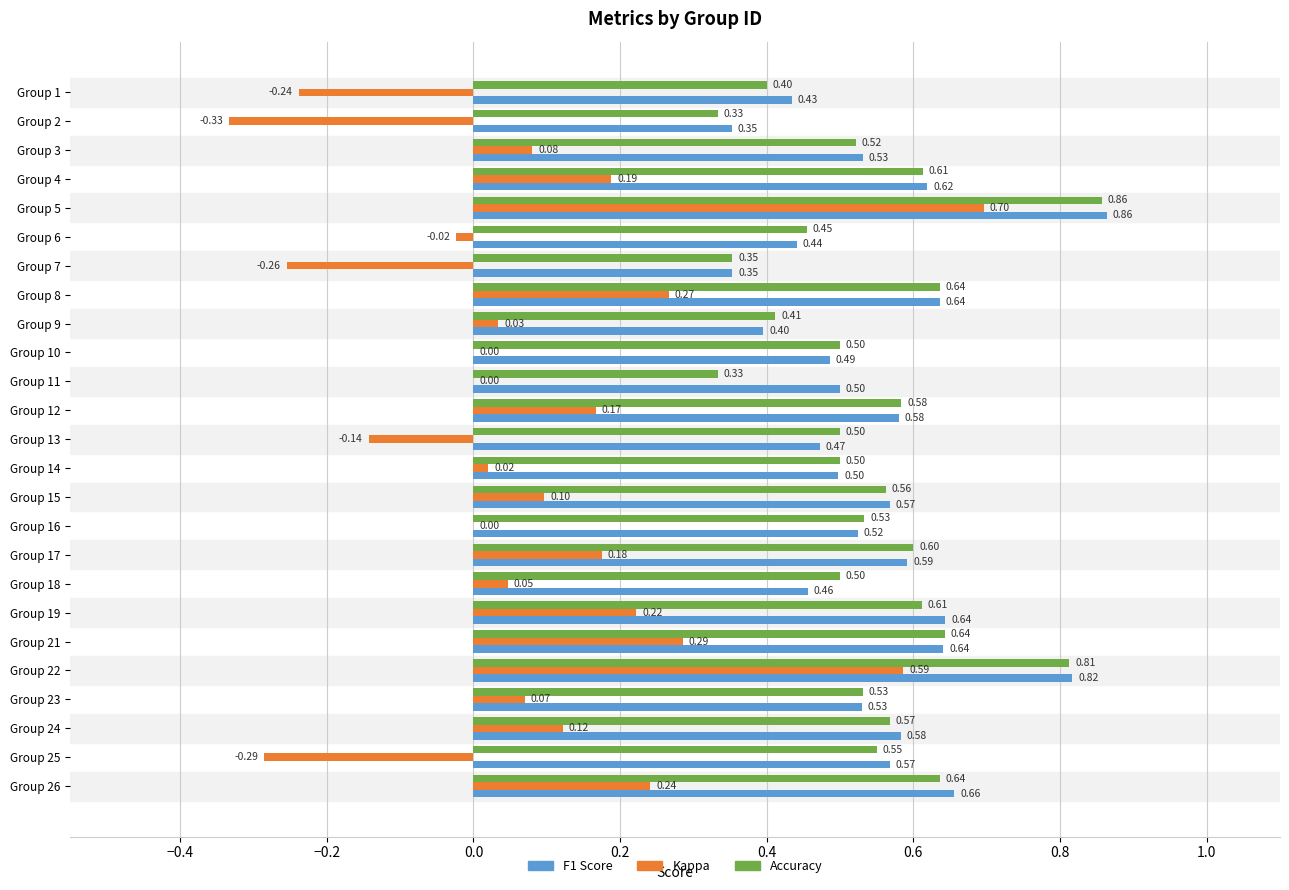

At which category is the sum across all series the highest?

Group 5